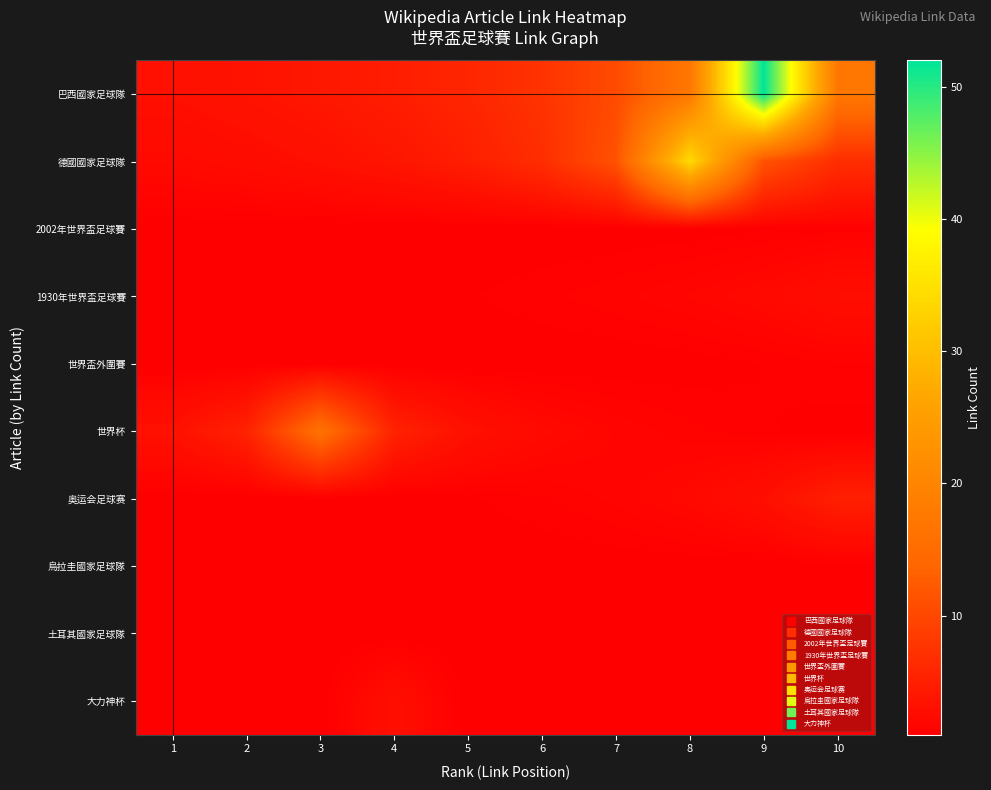

Which series has the largest range (max minus min)?

巴西國家足球隊